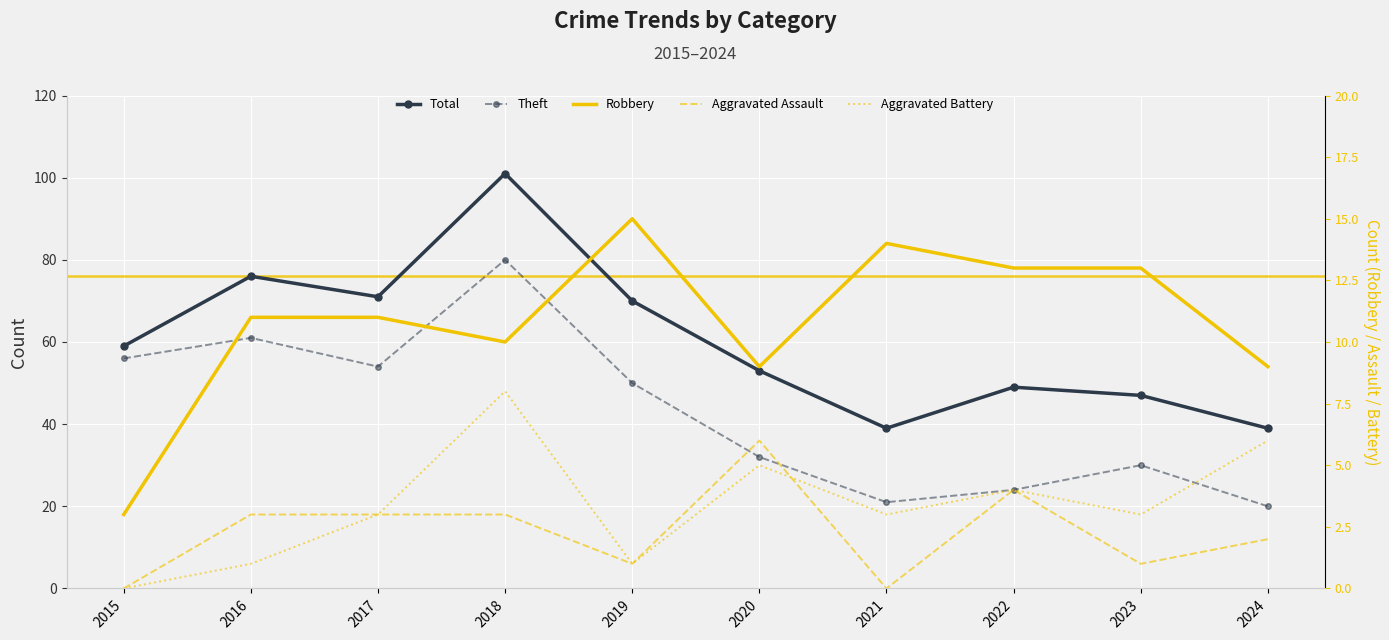

Where does the Total series first go above 59?

2016